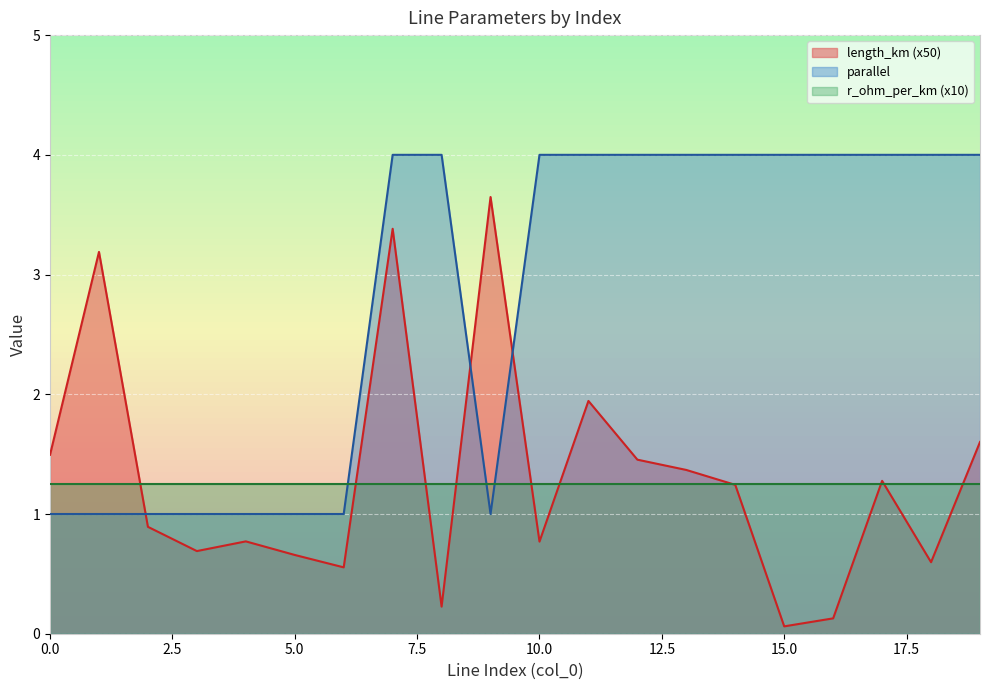

What is the difference between the maximum and minimum values in the parallel series?

3.0